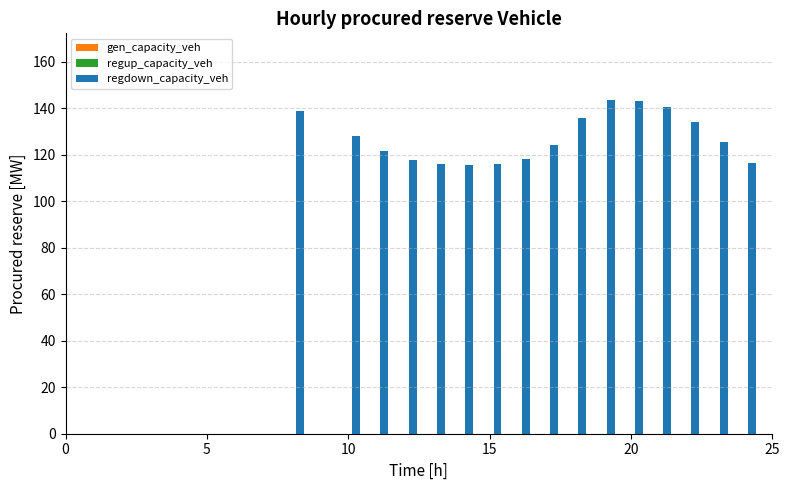

What is the sum of all values?

2033.7